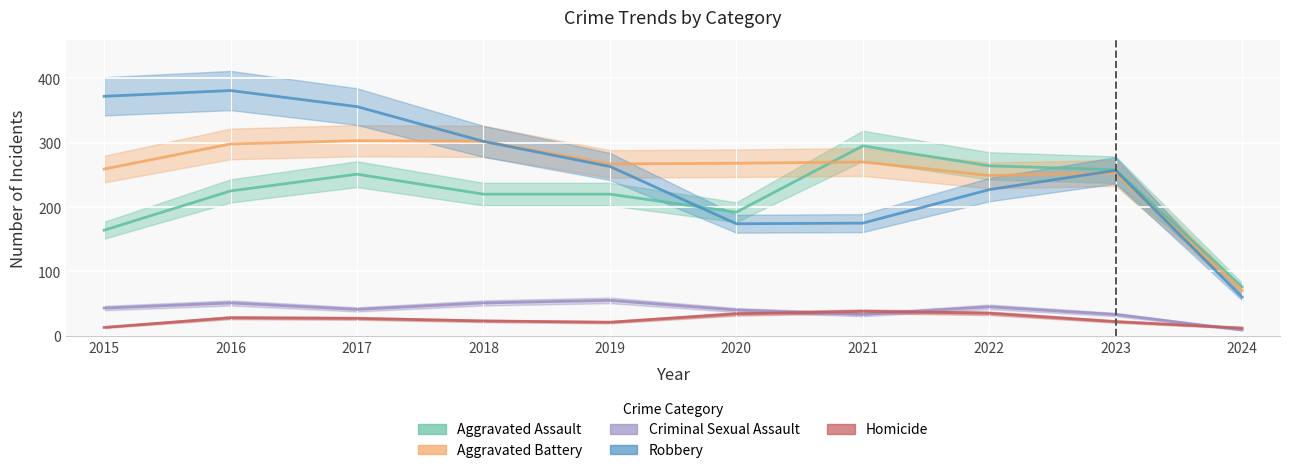

At which label does Robbery first exceed 263?

2015